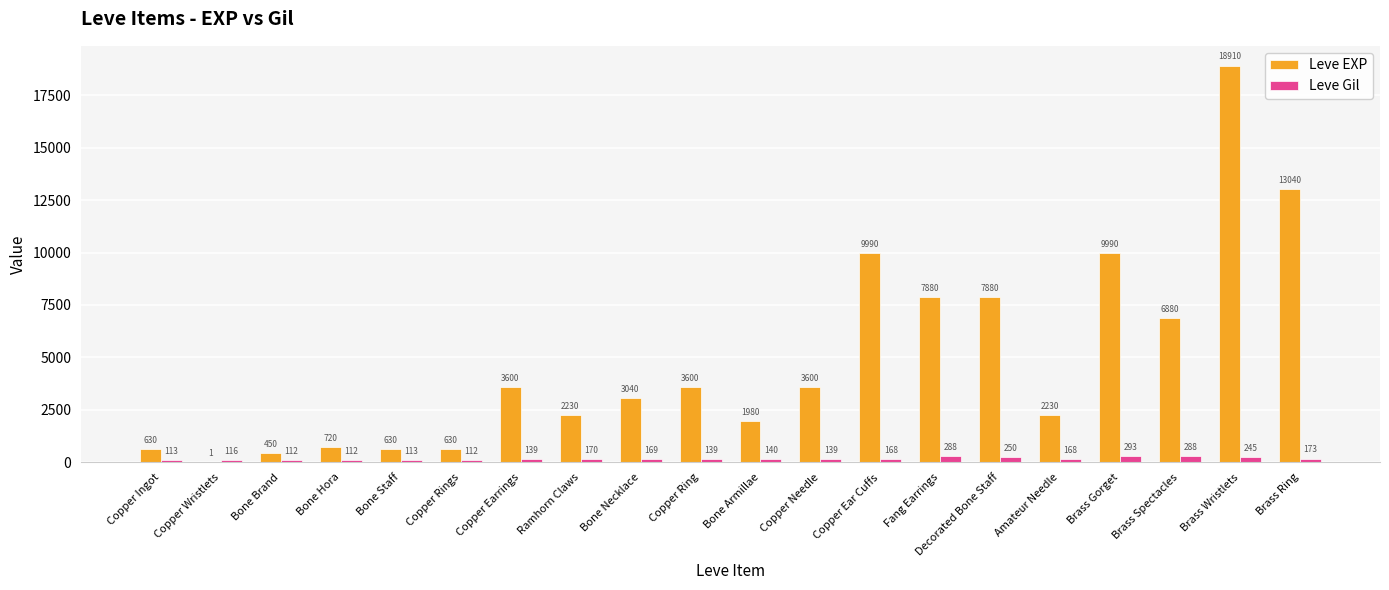

What is the approximate value of Leve Gil at Bone Brand?

112